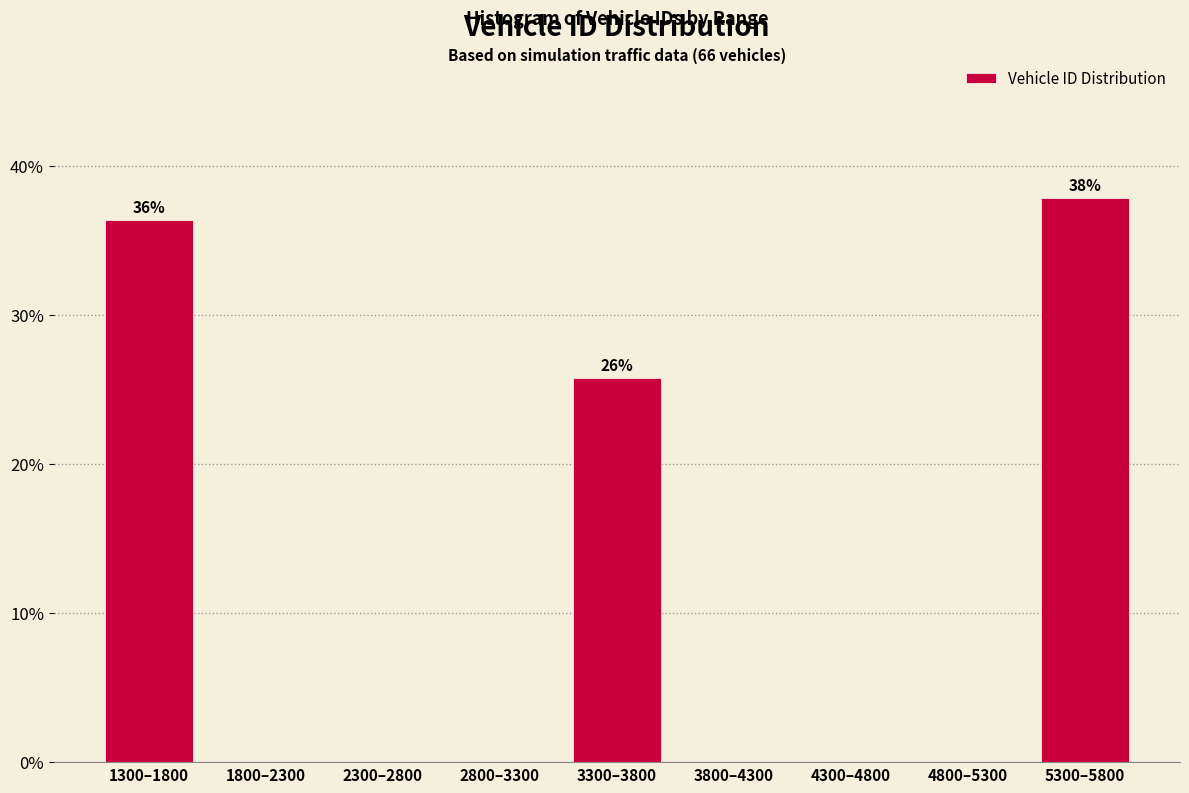

Reading left to right, transcribe all the data shown in this chart.

1300–1800=36.4	1800–2300=0.0	2300–2800=0.0	2800–3300=0.0	3300–3800=25.8	3800–4300=0.0	4300–4800=0.0	4800–5300=0.0	5300–5800=37.9